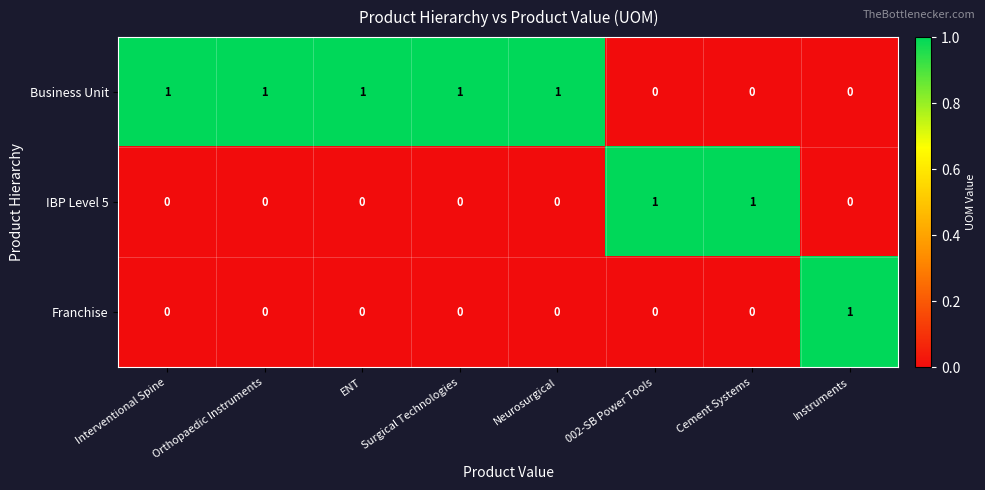

At how many categories does at least one series exceed 0?

8